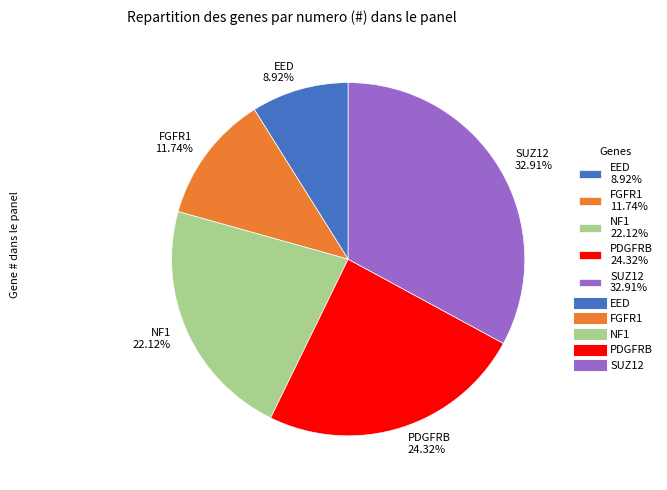

Which slice is the largest?

SUZ12